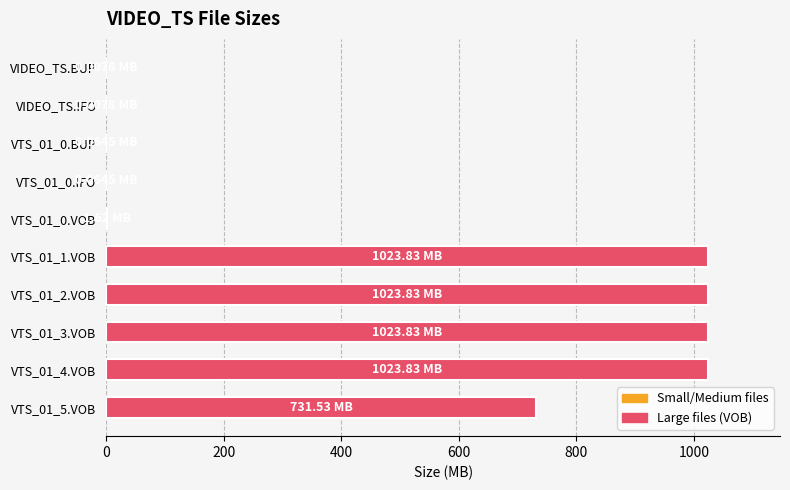

What is the sum of all values?

4828.6